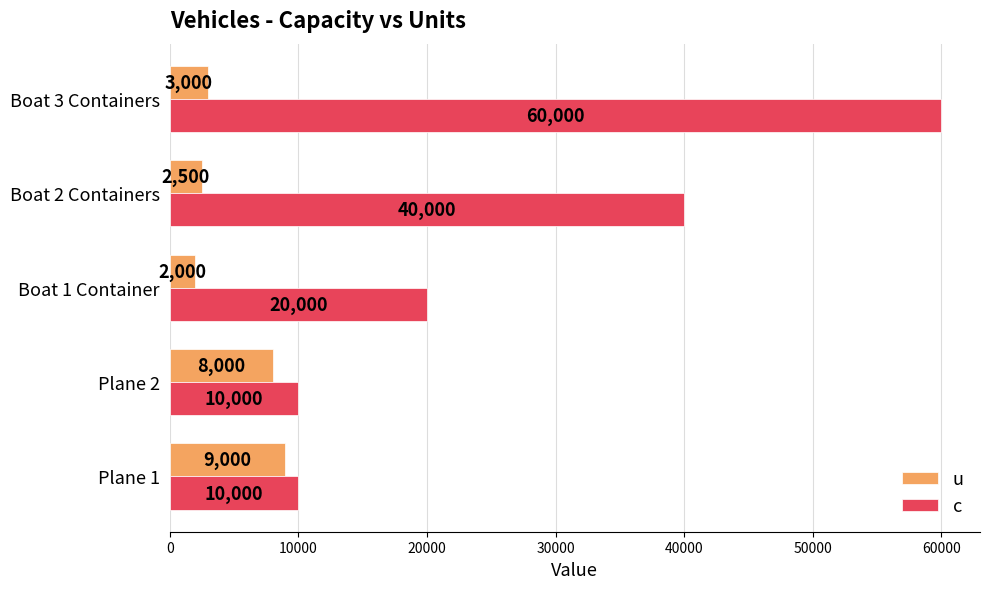

Rank the series by their average value, from lowest to highest.

u, c